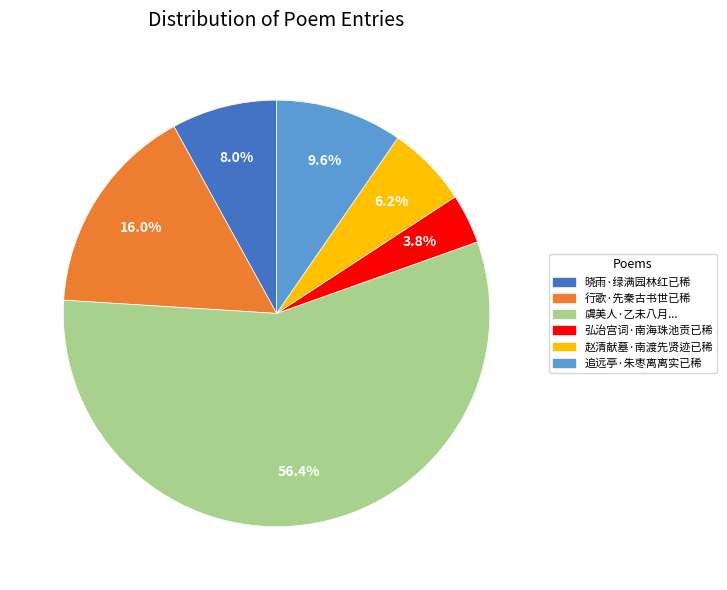

Is there any slice that represents more than half of the pie?

Yes